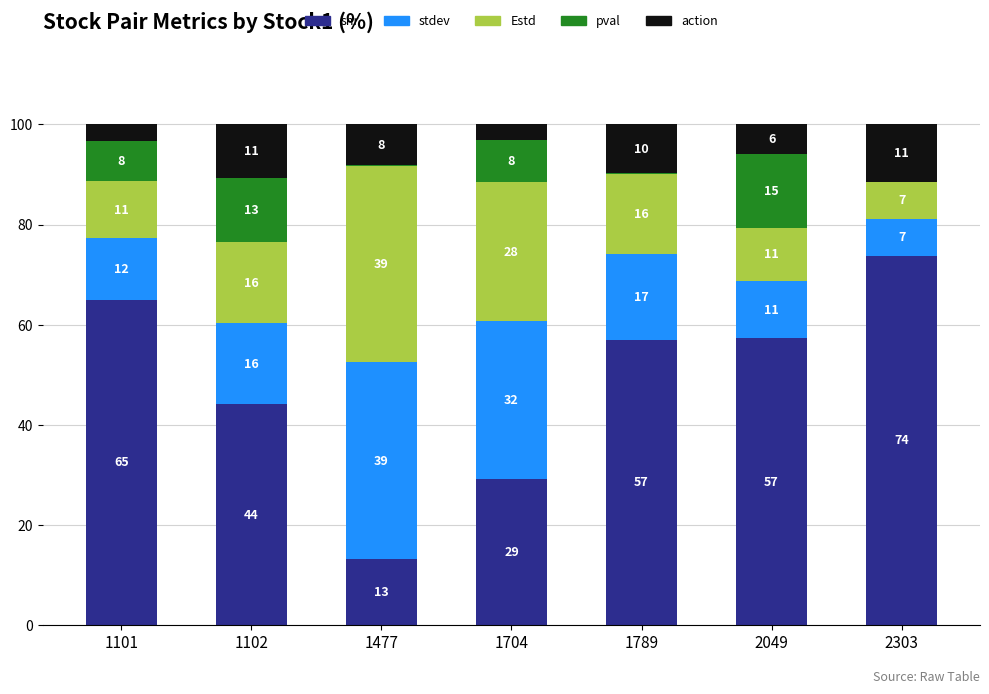

Where is action nearest to the value 7?

2049